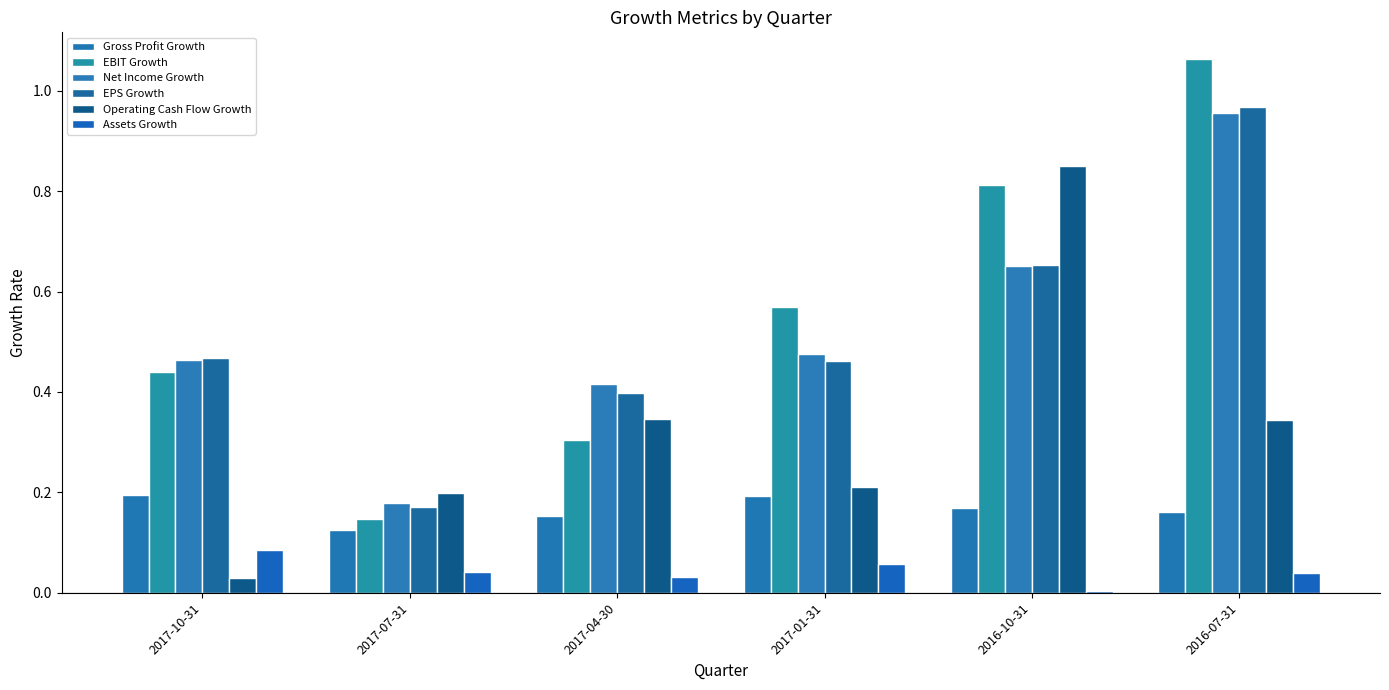

The value of Operating Cash Flow Growth at 2016-10-31 is 0.3. True or false?

False